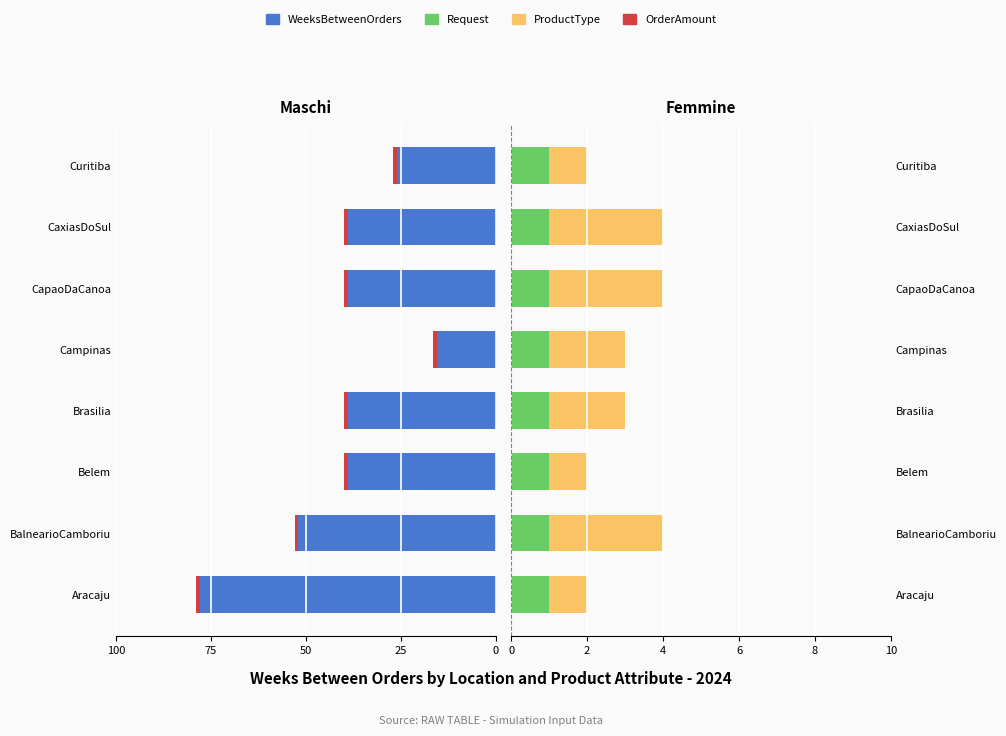

How many groups of bars are there?

8